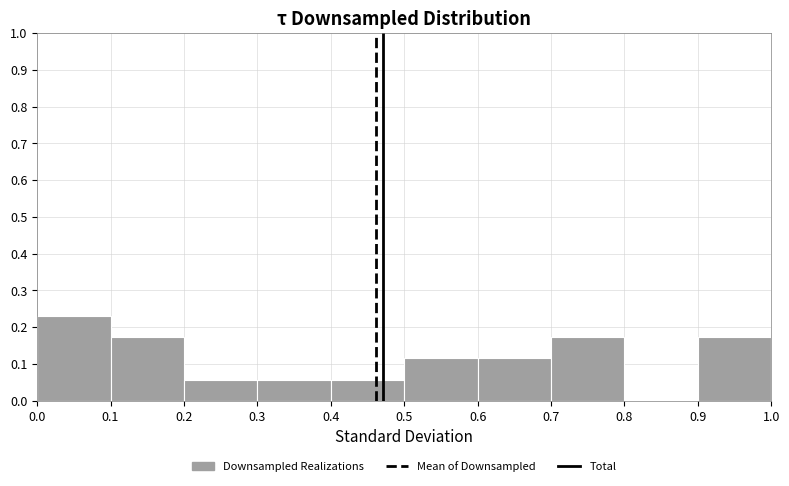

Reading left to right, transcribe this chart: for each bar, give the range it covers on the x-axis and its height. The values are not printed on the chart, so give them approximately, as read against the axis.

0.0 to 0.1: 0.23
0.1 to 0.2: 0.17
0.2 to 0.3: 0.06
0.3 to 0.4: 0.06
0.4 to 0.5: 0.06
0.5 to 0.6: 0.12
0.6 to 0.7: 0.12
0.7 to 0.8: 0.17
0.8 to 0.9: 0
0.9 to 1.0: 0.17